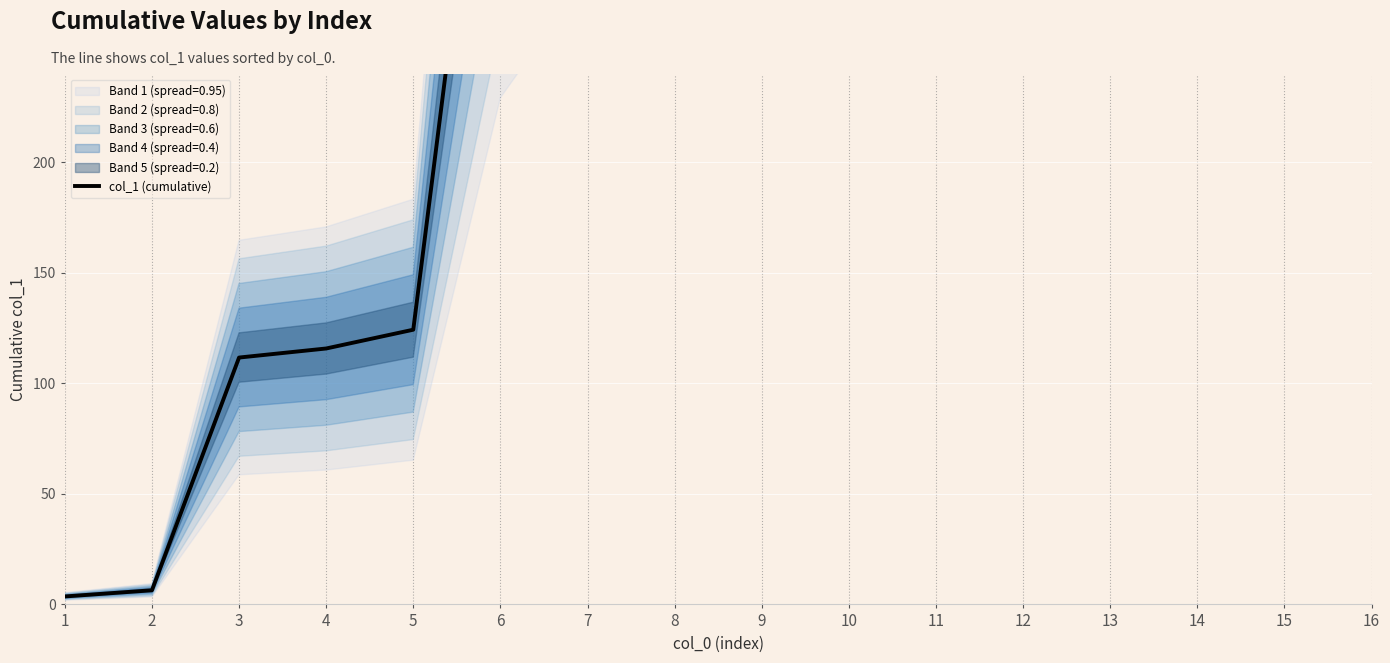

What is the change in value from 2 to 3?

+105.3